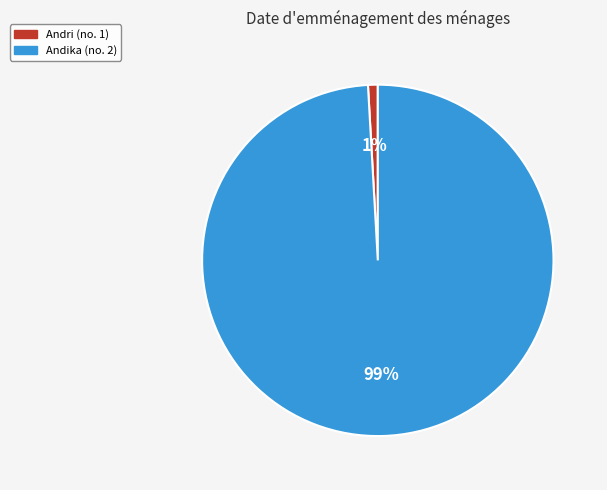

Which slice is the smallest?

Andri (no. 1)